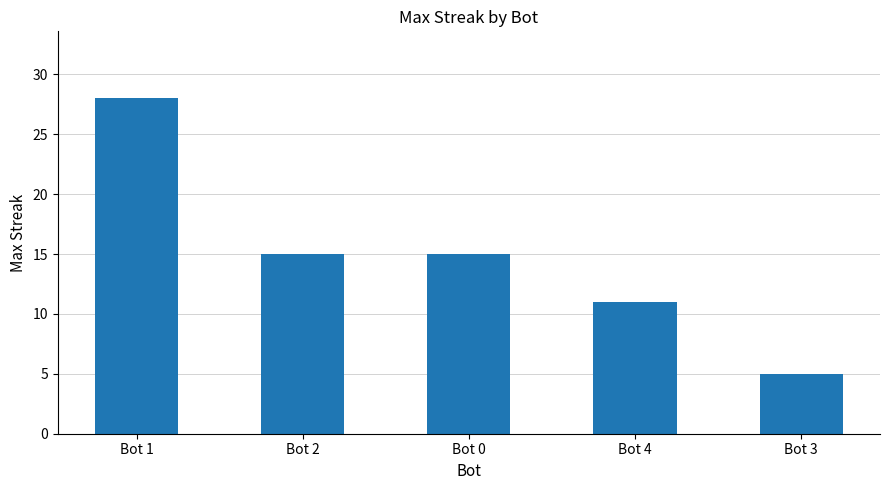

At which category does the chart reach its peak across all series?

Bot 1